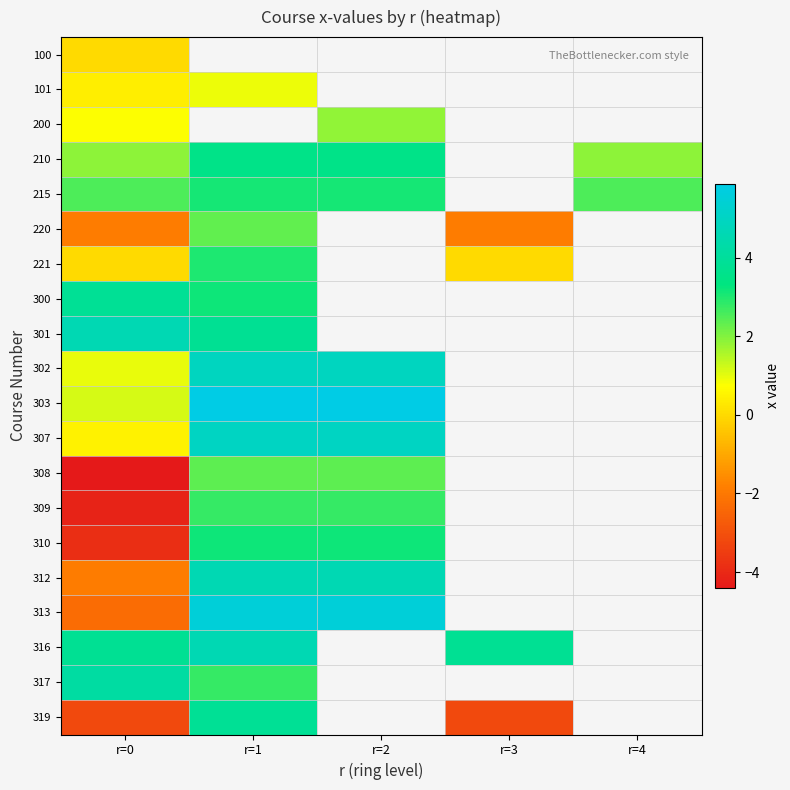

Between r=0 and r=4, which is larger?

r=4